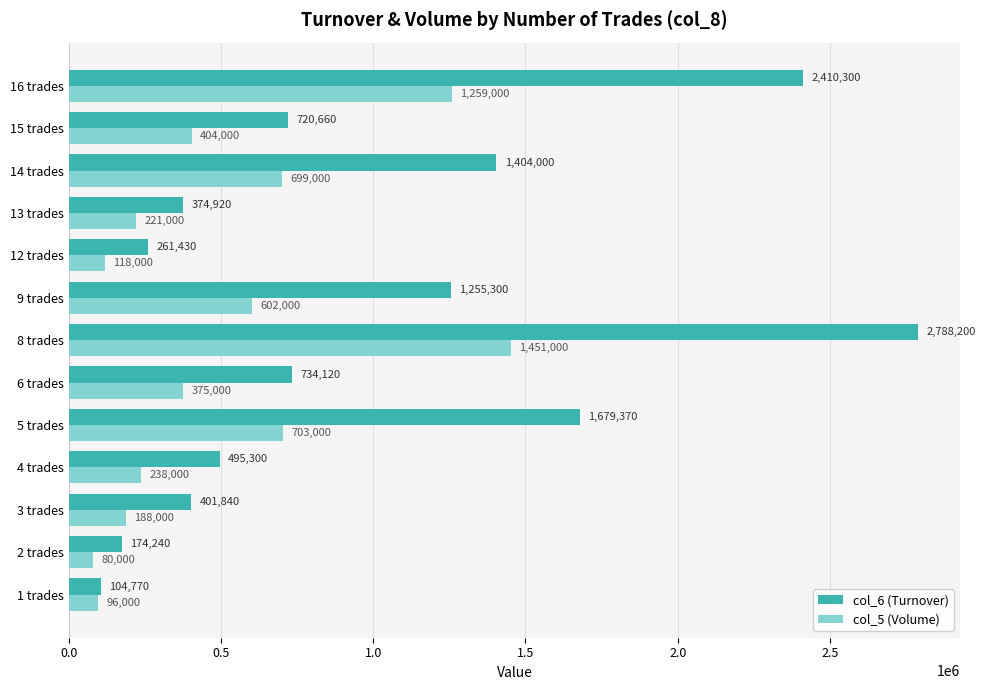

How many categories are shown in the chart?

13